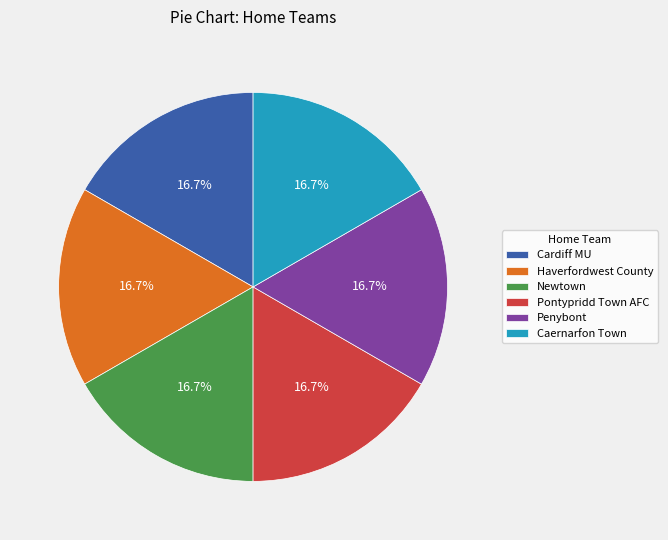

Is there a majority slice in this chart?

No